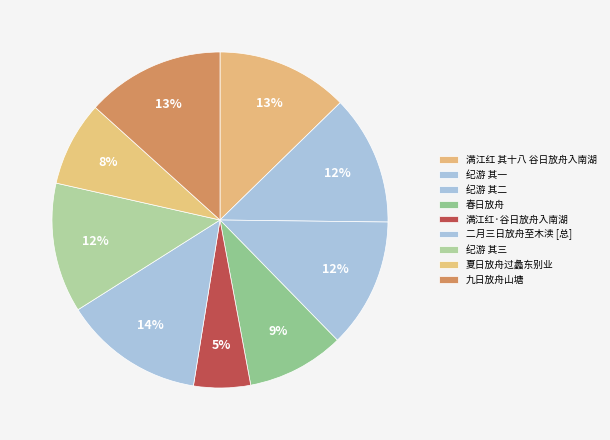

How many slices are in this pie chart?

9